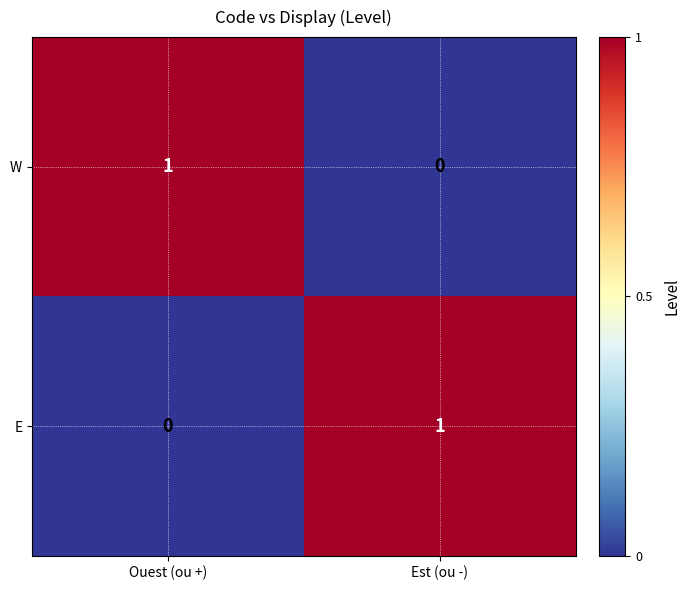

What is the difference between the highest and lowest values at Ouest (ou +)?

1